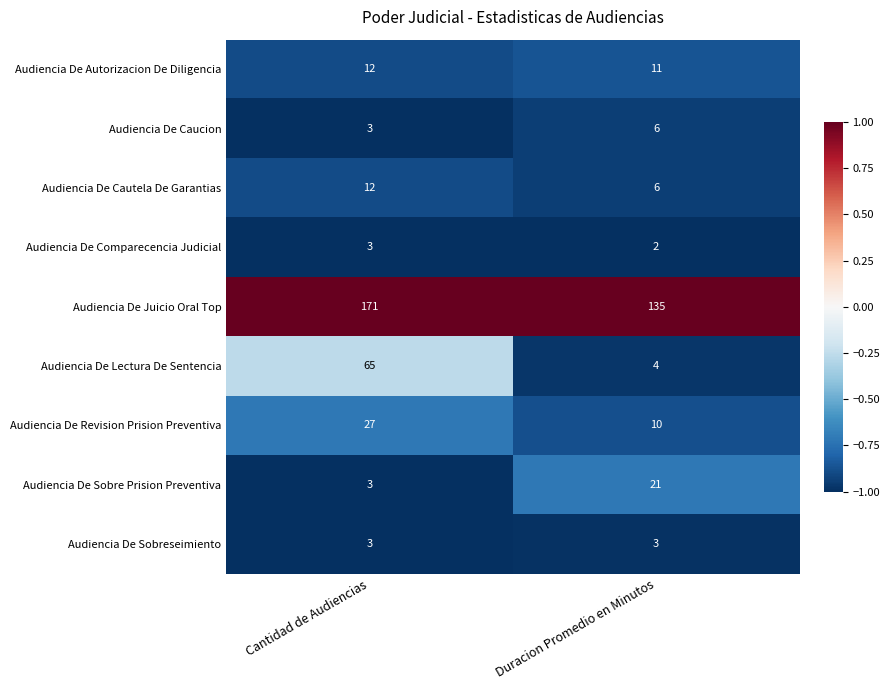

List the labels in order of Audiencia De Autorizacion De Diligencia value, largest first.

Cantidad de Audiencias, Duracion Promedio en Minutos